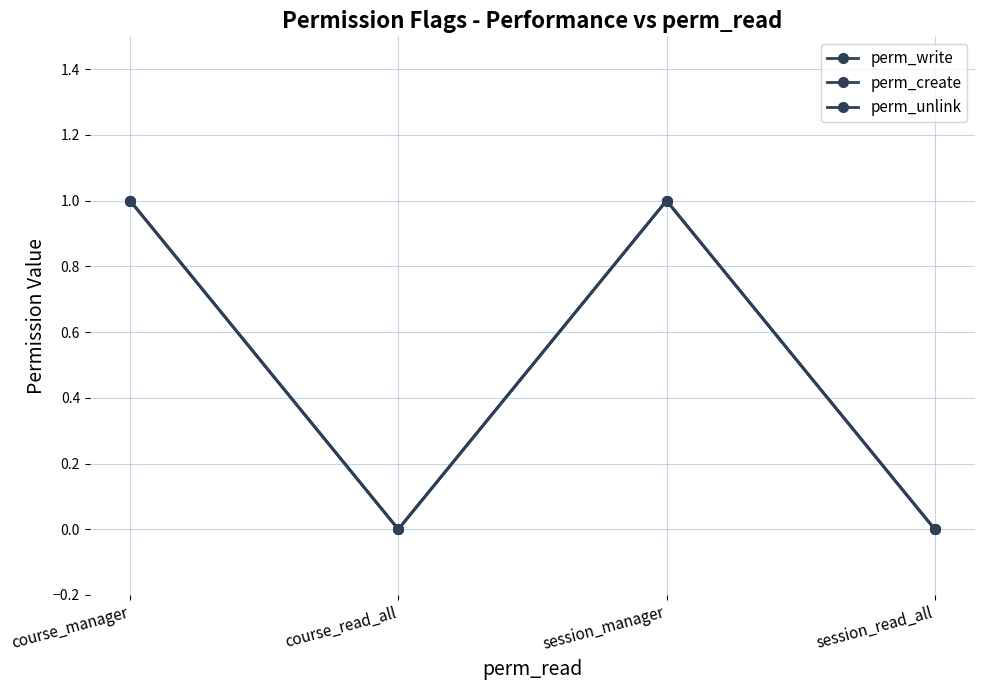

What is the value of the perm_write point at the 3rd from the left?

1